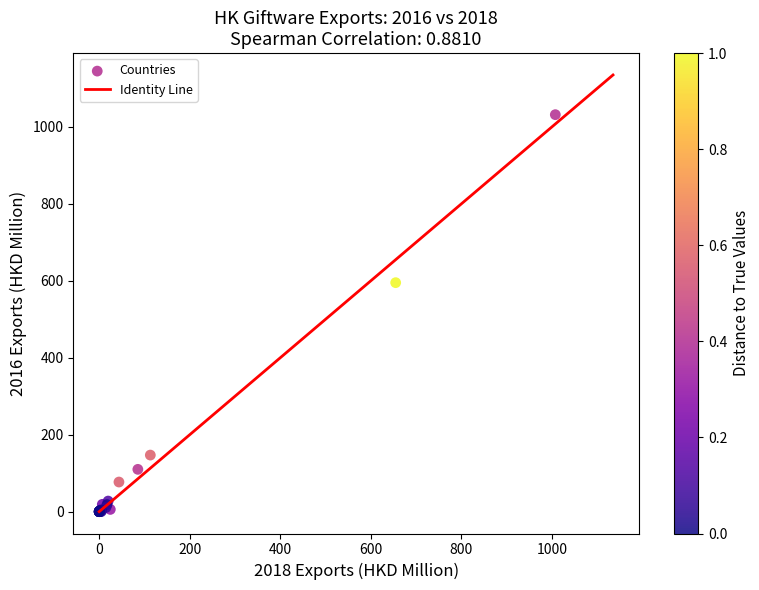

What Y value in the scatter plot is closest to 515?

595.2